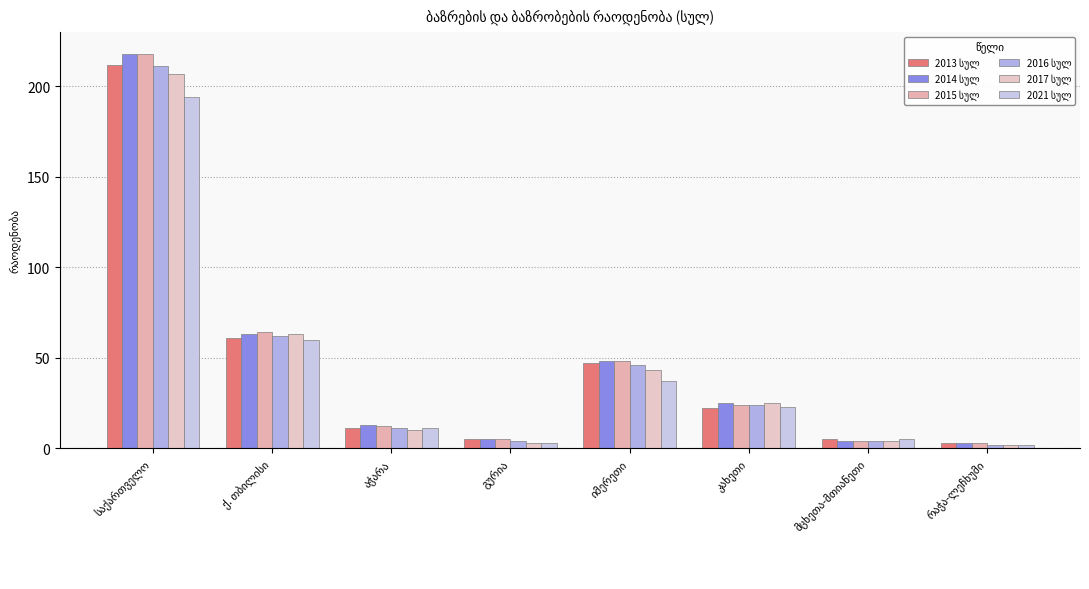

What is the highest value of the 2021 სულ series?

194